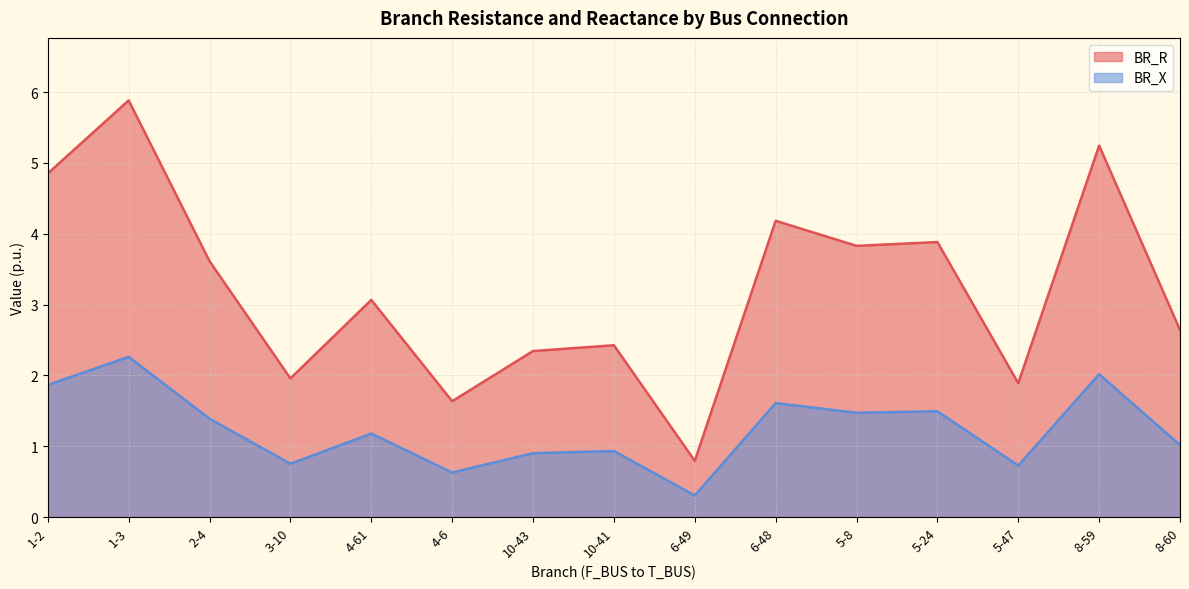

What is the label of the 2nd point from the right?

8-59